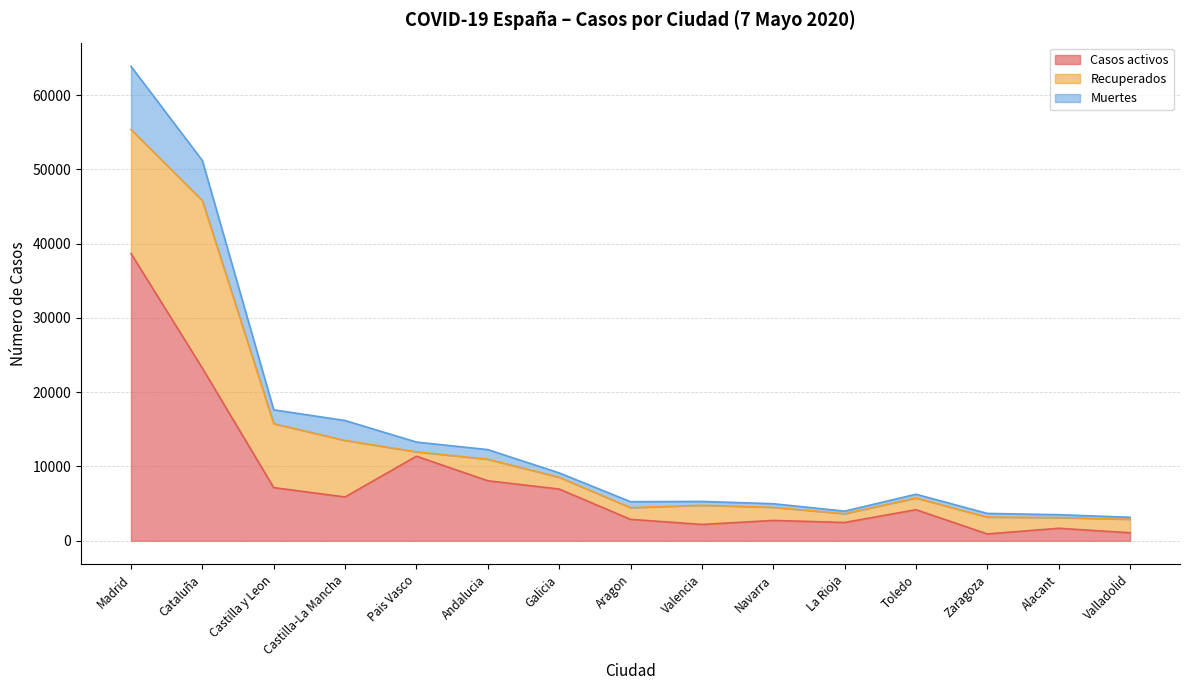

What are all the series names shown in the legend?

Casos activos, Recuperados, Muertes